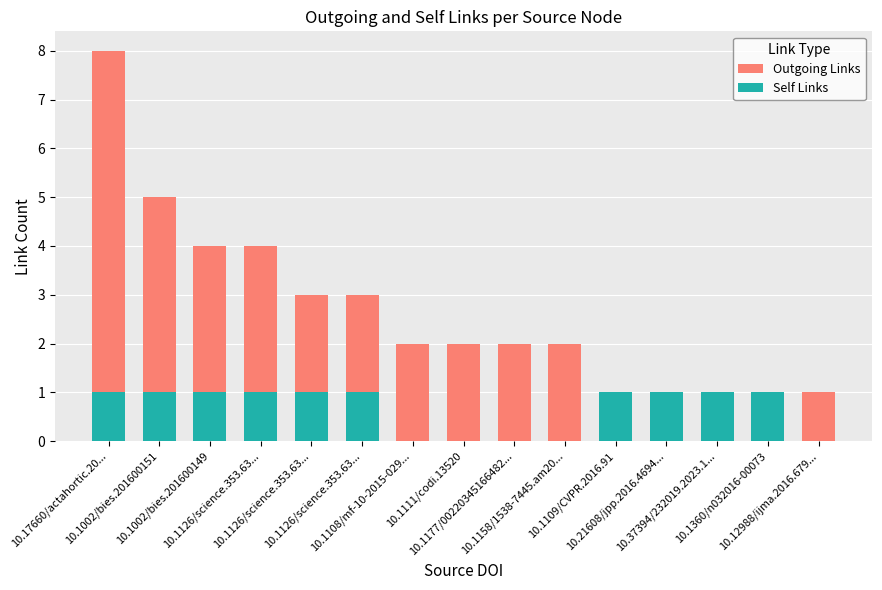

At which label is Outgoing Links closest to 4?

10.1002/bies.201600149